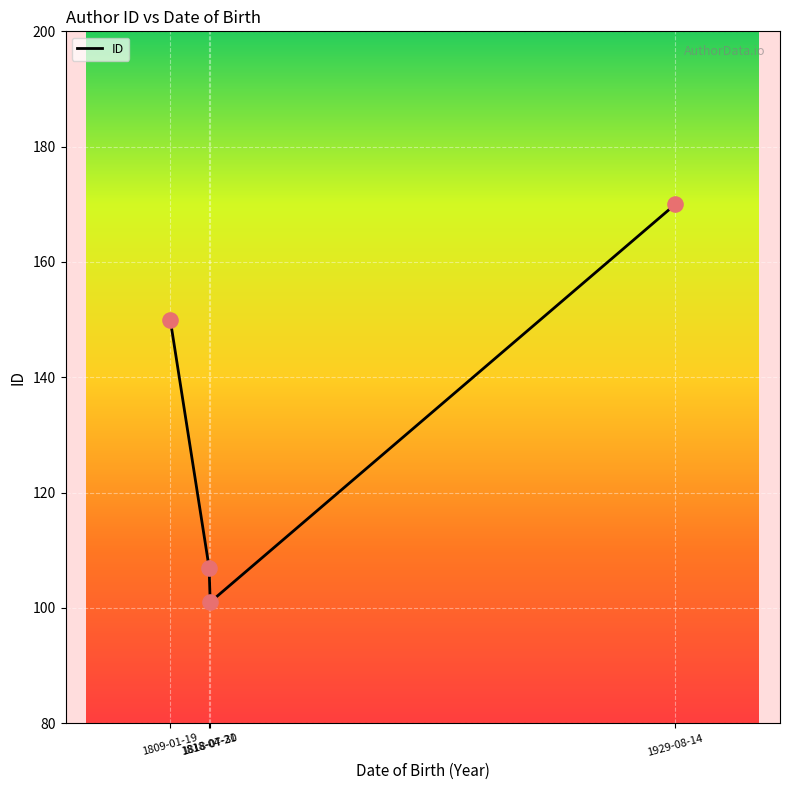

What is the change in value from 1818-04-21 to 1818-07-30?

-6